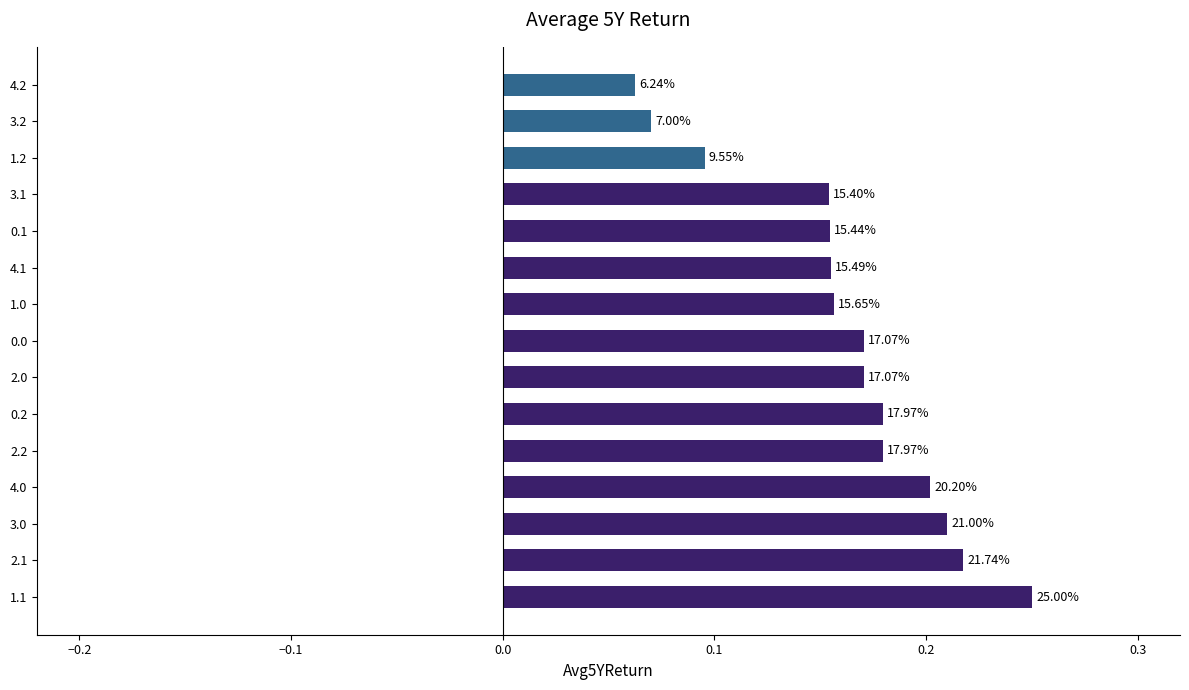

What is the difference between the second highest and minimum values?

0.2